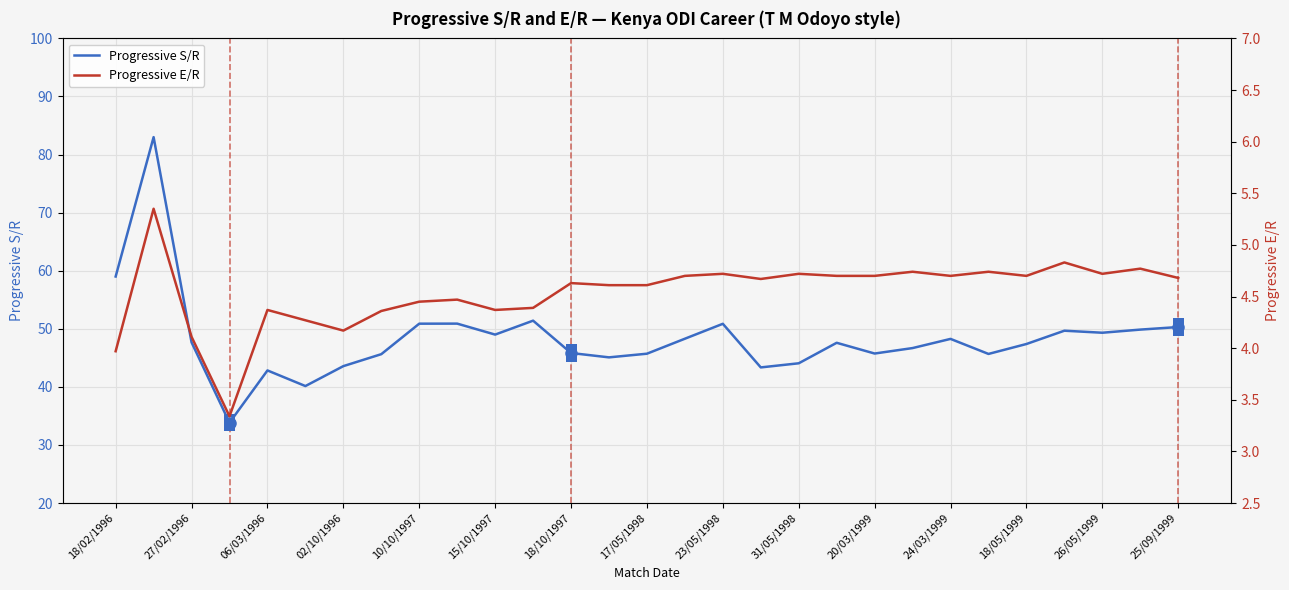

Read the Progressive S/R value at 27/02/1996.

47.7